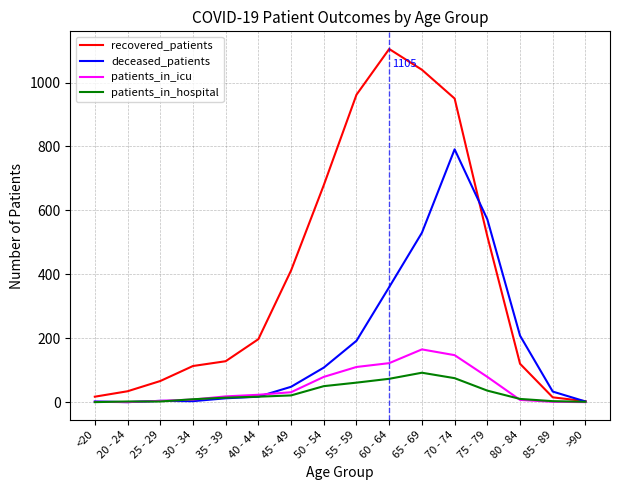

Does the chart have visible grid lines?

Yes